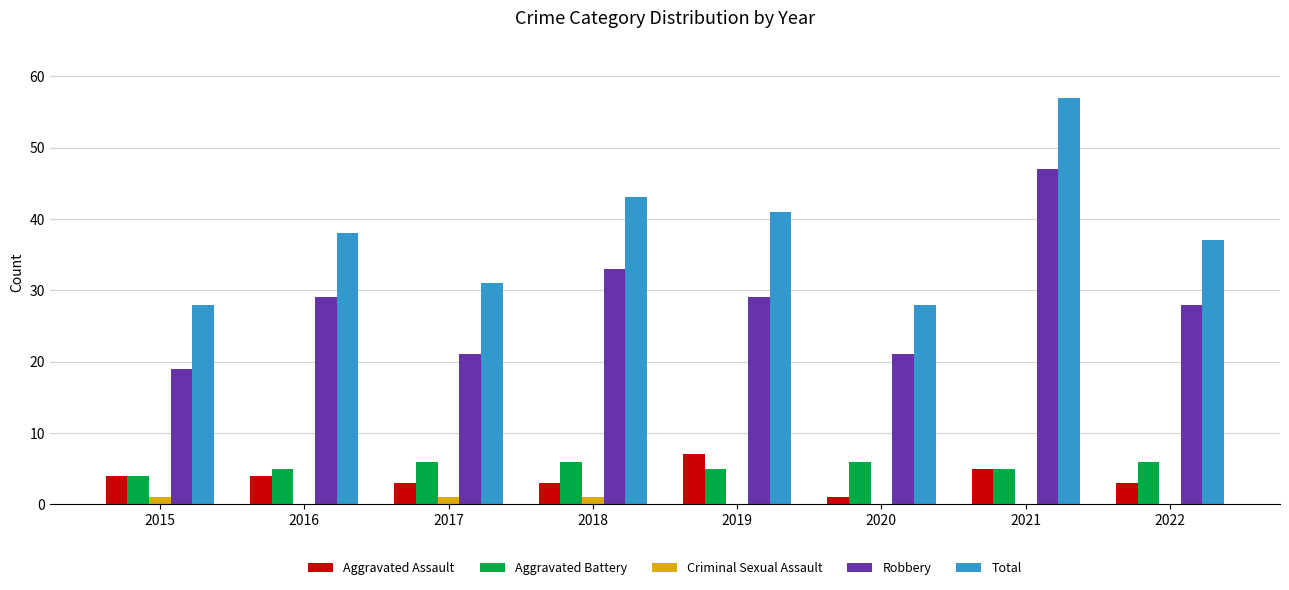

True or false: Robbery has a value of 42 at 2019.

False